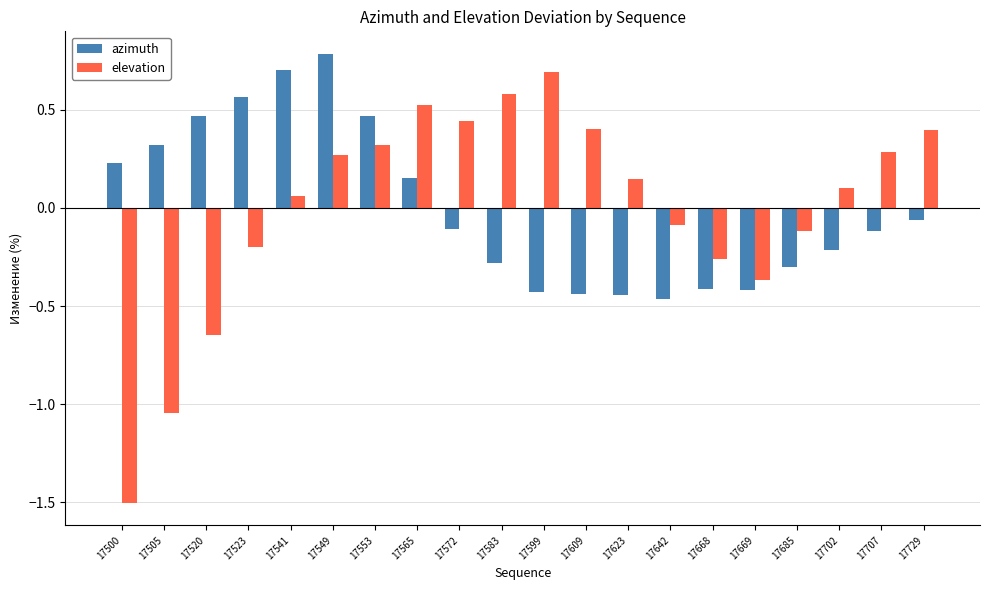

At which label does azimuth first exceed 0?

17500